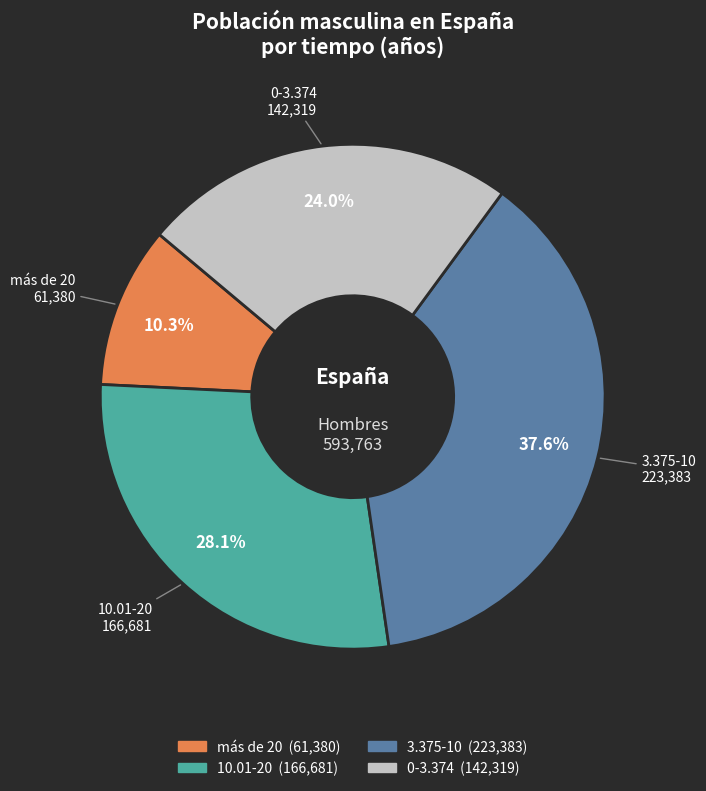

To the nearest percent, what is the difference between the largest and smallest slice percentages?

27%